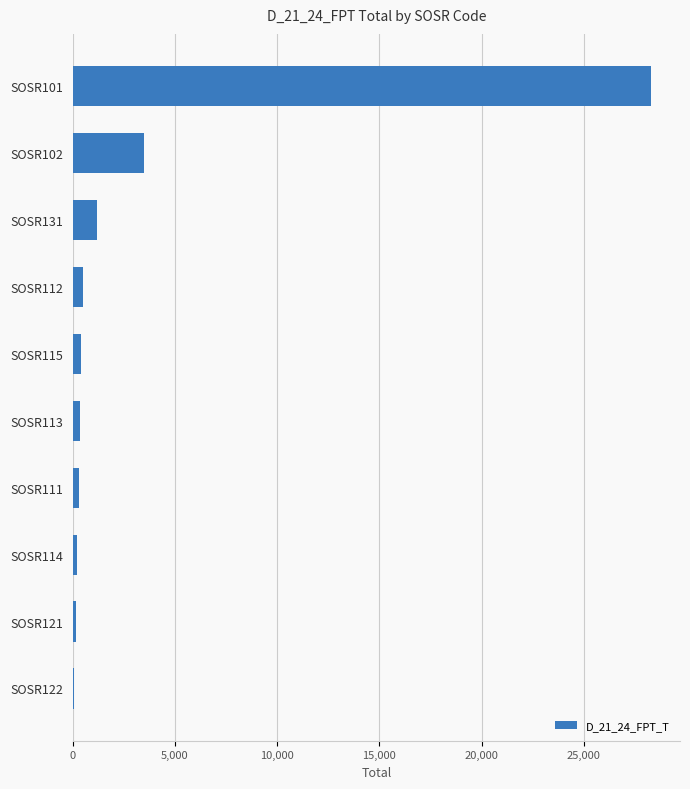

At which label is the value closest to 14185?

SOSR102